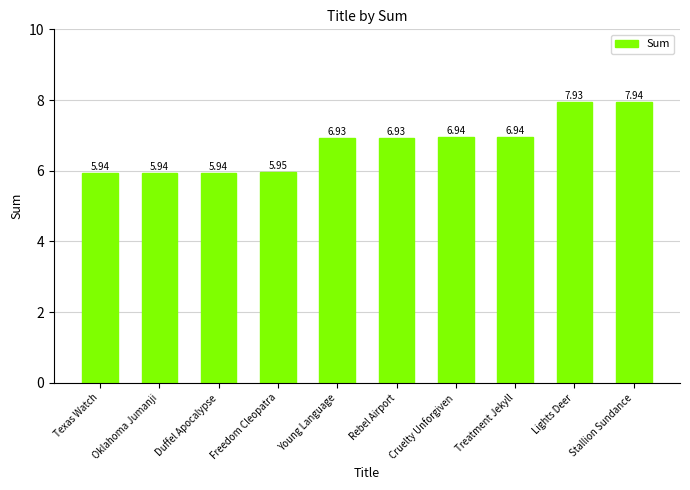

Approximately how many times larger is the value at Freedom Cleopatra compared to Texas Watch?

1.0